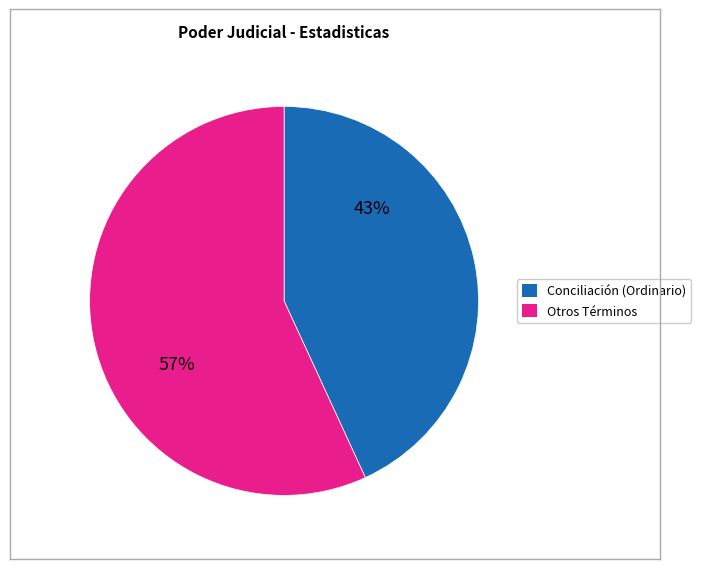

To the nearest percent, what is the difference between the largest and smallest slice percentages?

14%